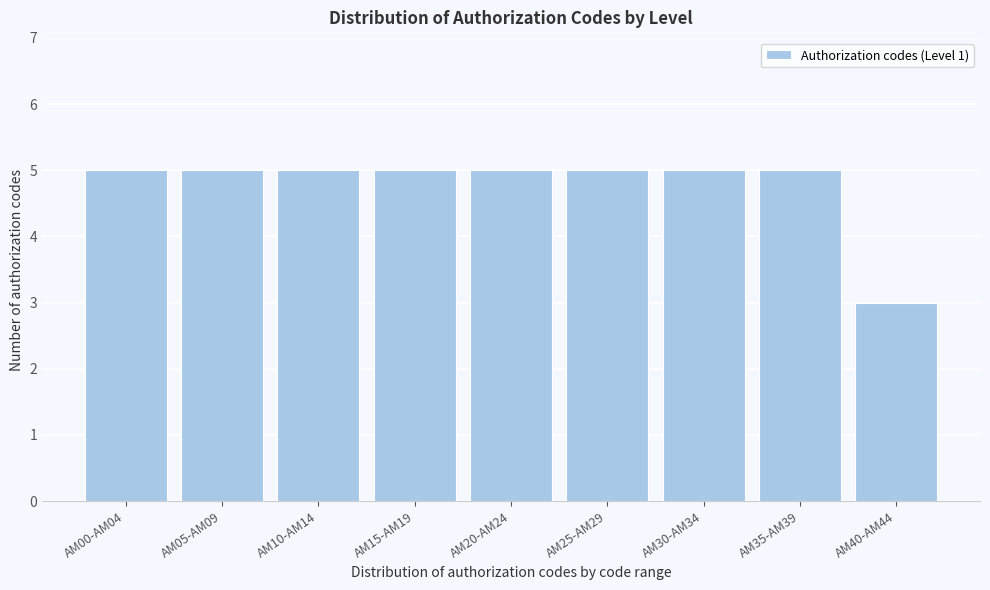

Reading left to right, transcribe all the data shown in this chart.

AM00-AM04=5	AM05-AM09=5	AM10-AM14=5	AM15-AM19=5	AM20-AM24=5	AM25-AM29=5	AM30-AM34=5	AM35-AM39=5	AM40-AM44=3